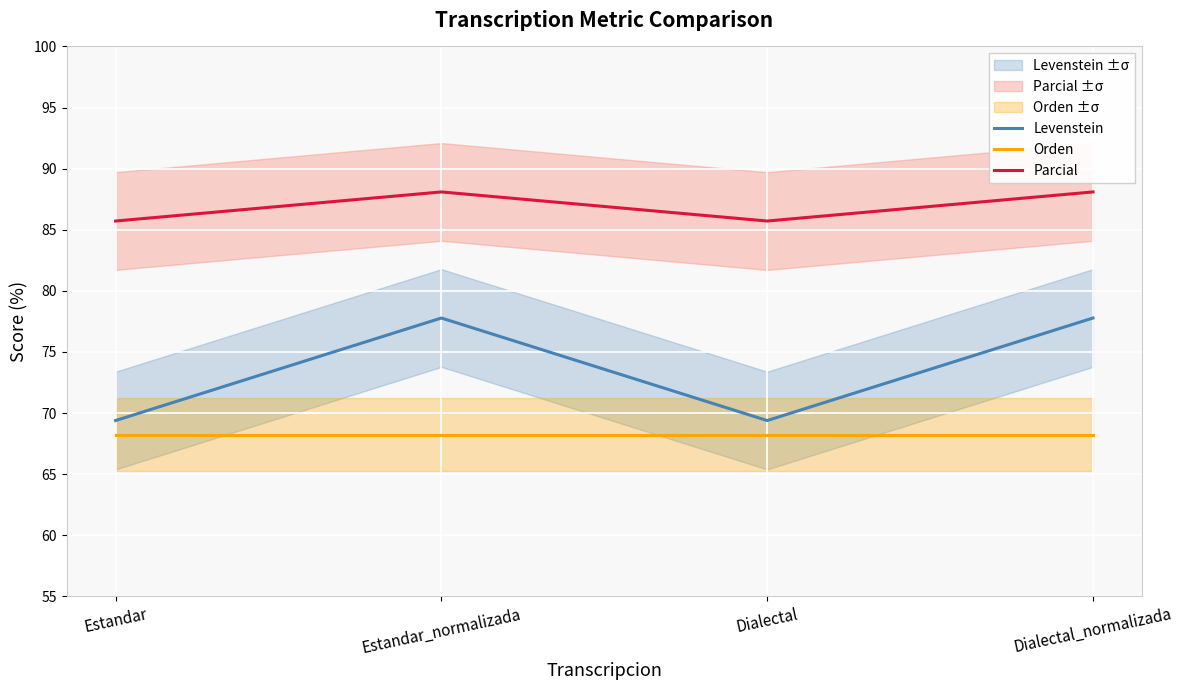

Reading left to right, what are all the values shown in this chart?

Levenstein: 69.4	77.8	69.4	77.8
Orden: 68.2	68.2	68.2	68.2
Parcial: 85.7	88.1	85.7	88.1